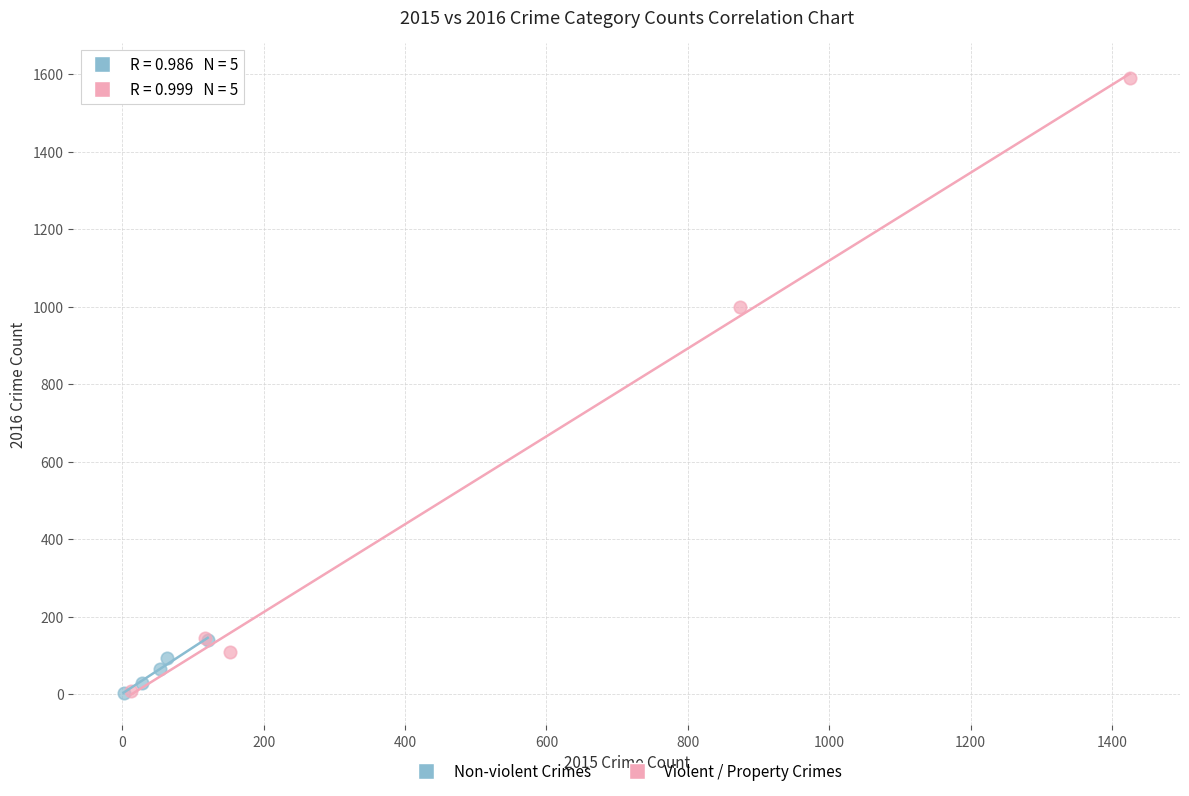

What are all the series names shown in the legend?

Non-violent Crimes, Violent / Property Crimes